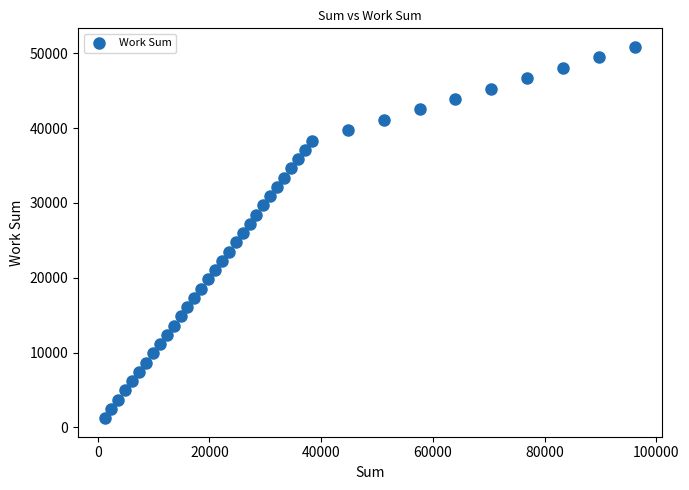

What is the range of Y values (max minus min)?

49616.8